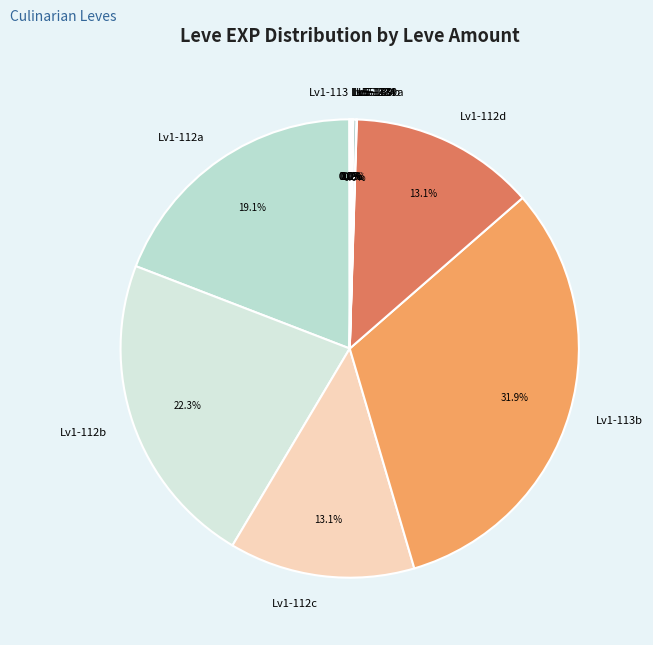

Is there a majority slice in this chart?

No